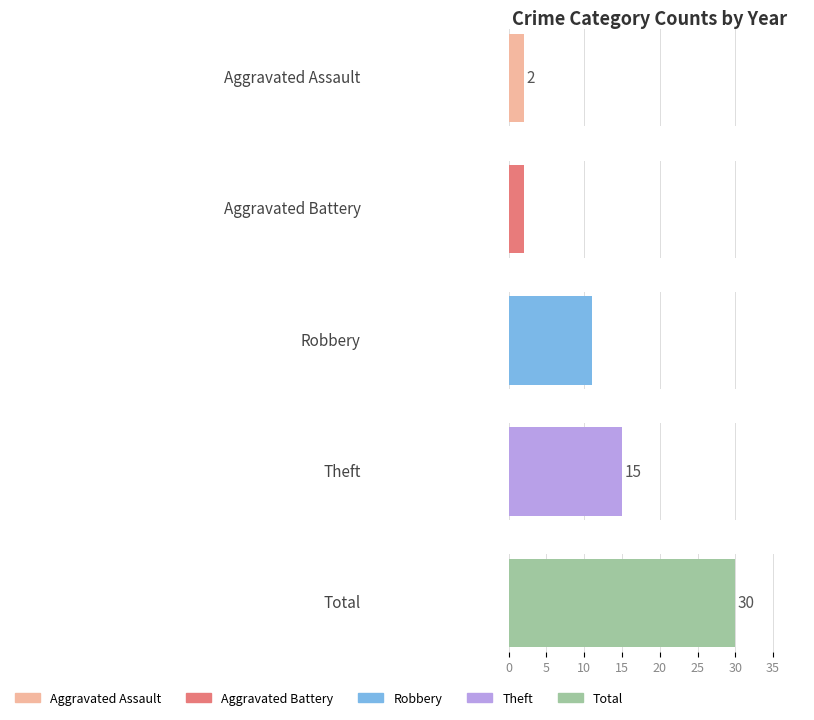

Is the value of Aggravated Assault at 2016 greater than the value of Robbery at 2016?

No